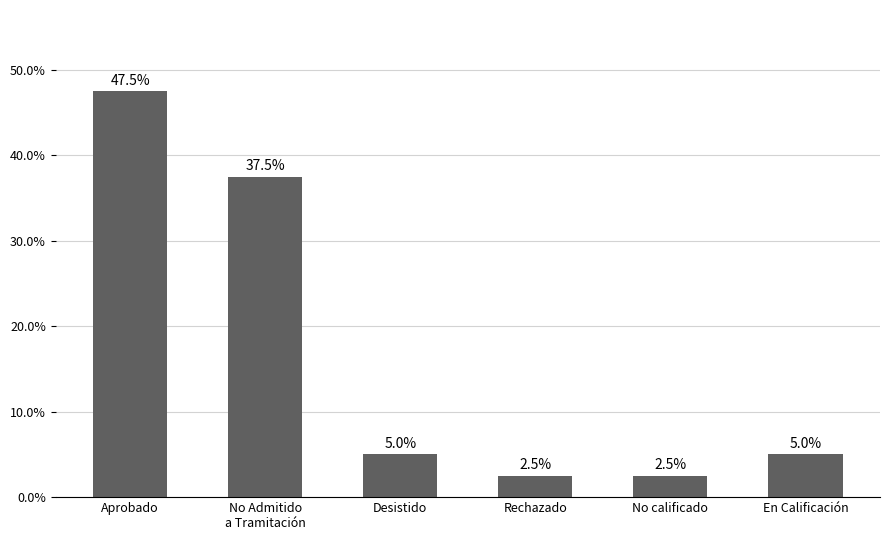

How many data points does each series have?

6